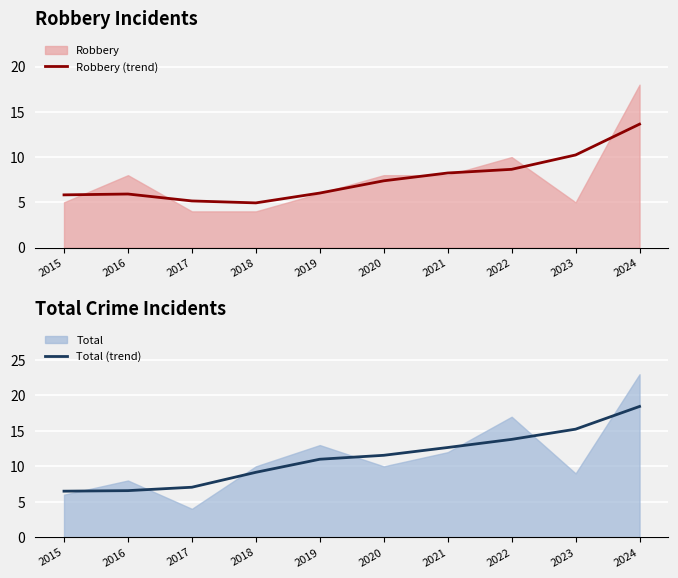

What is the difference between the highest and lowest values at 2021?

4.4